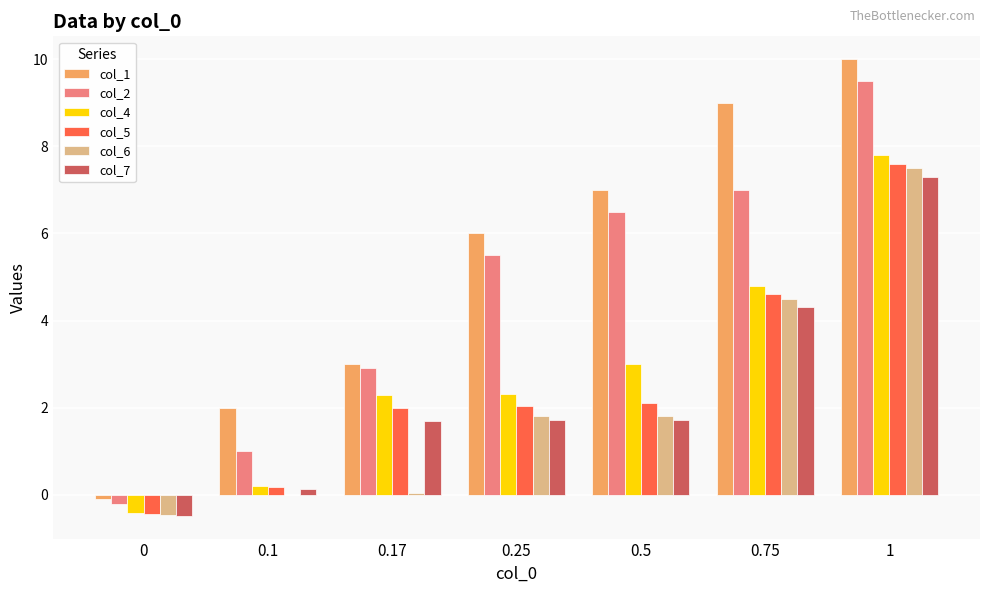

What is the difference between the col_6 values at 0.5 and 0?

2.3